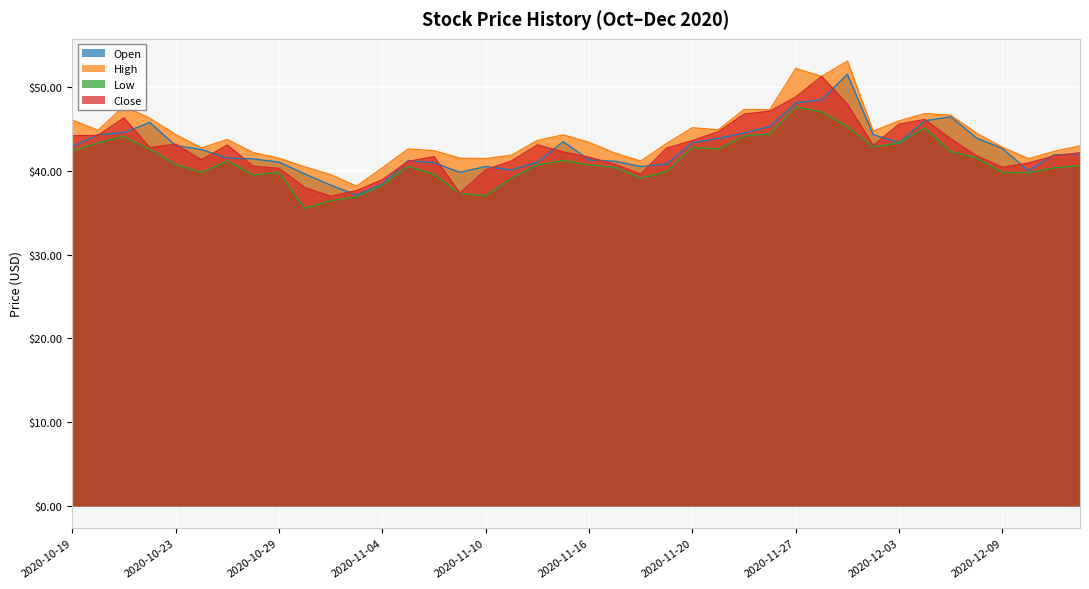

What is the difference between the maximum and second lowest values in the Open series?

13.2